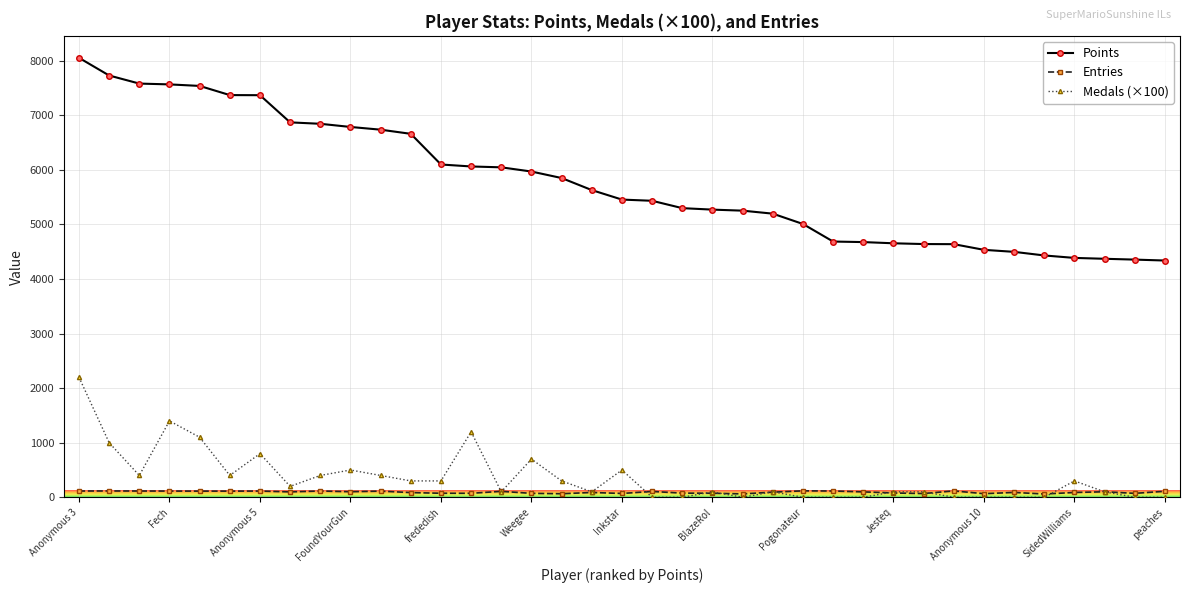

True or false: Entries has more than 1 points higher than both neighbors.

True